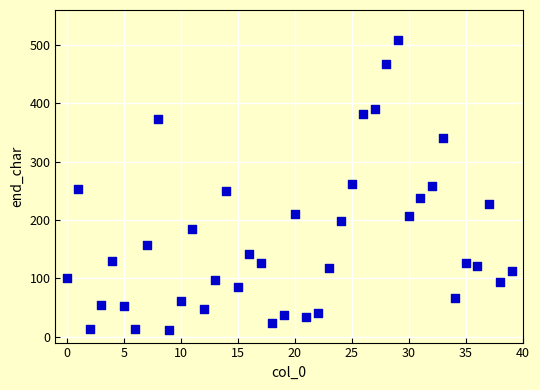

What is the range of Y values (max minus min)?

497